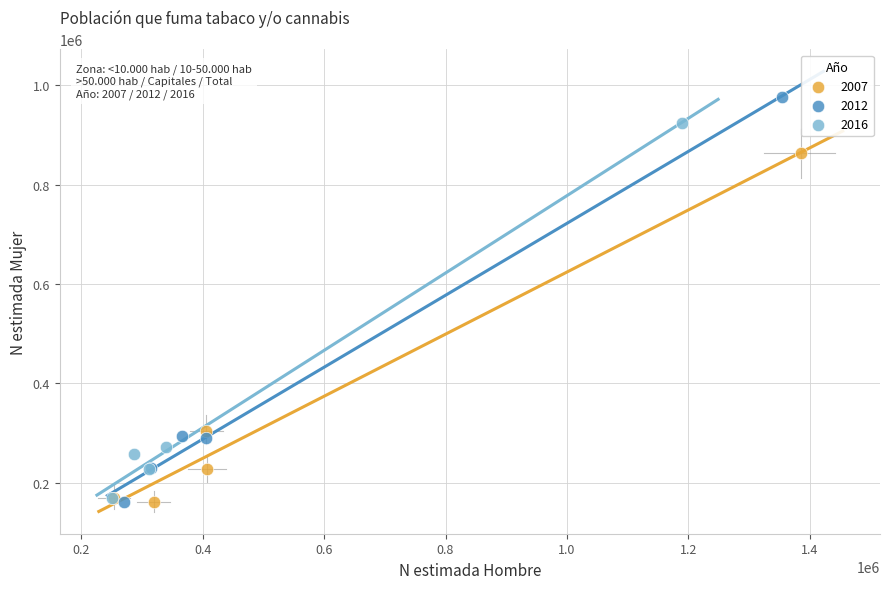

Which series reaches the maximum Y coordinate?

2012